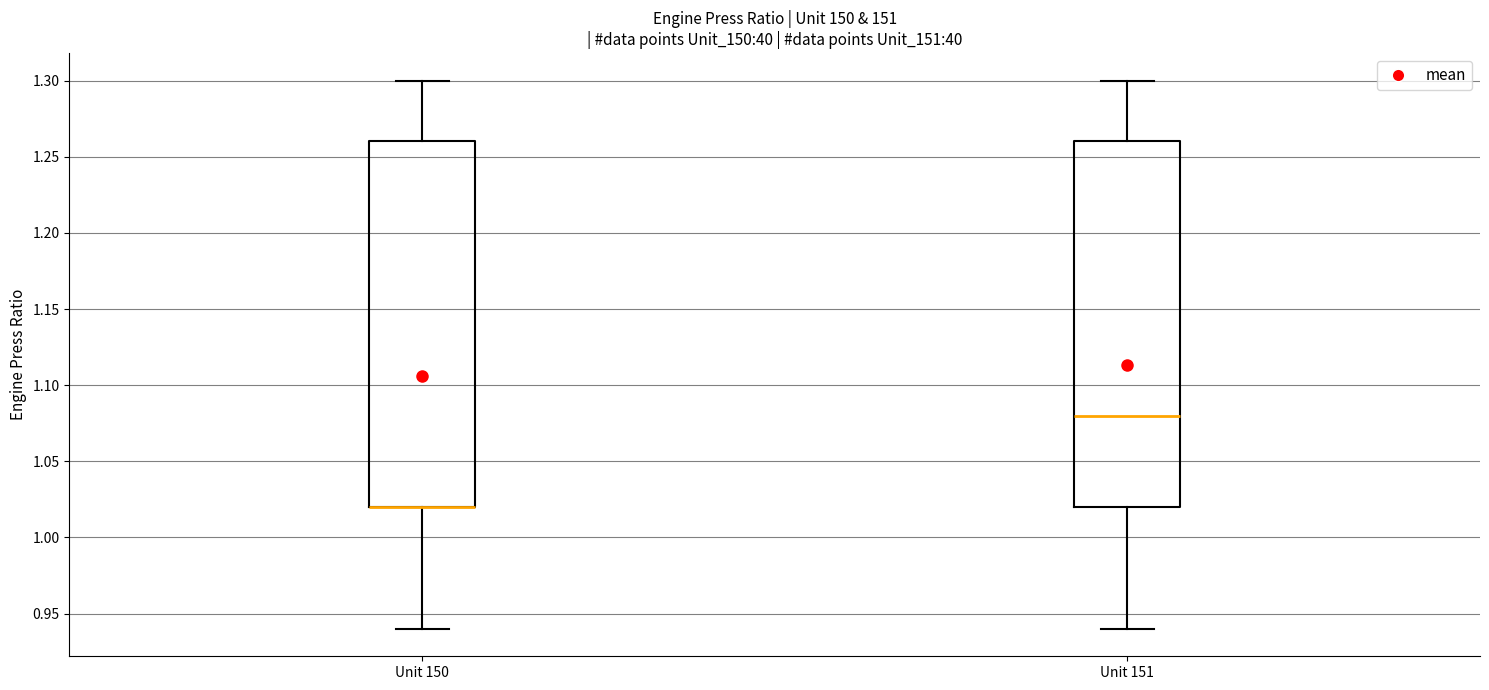

Where does the lower whisker of the box for Unit 151 end on the y-axis? The values are not printed on the chart, so give them approximately, as read against the axis.

0.94